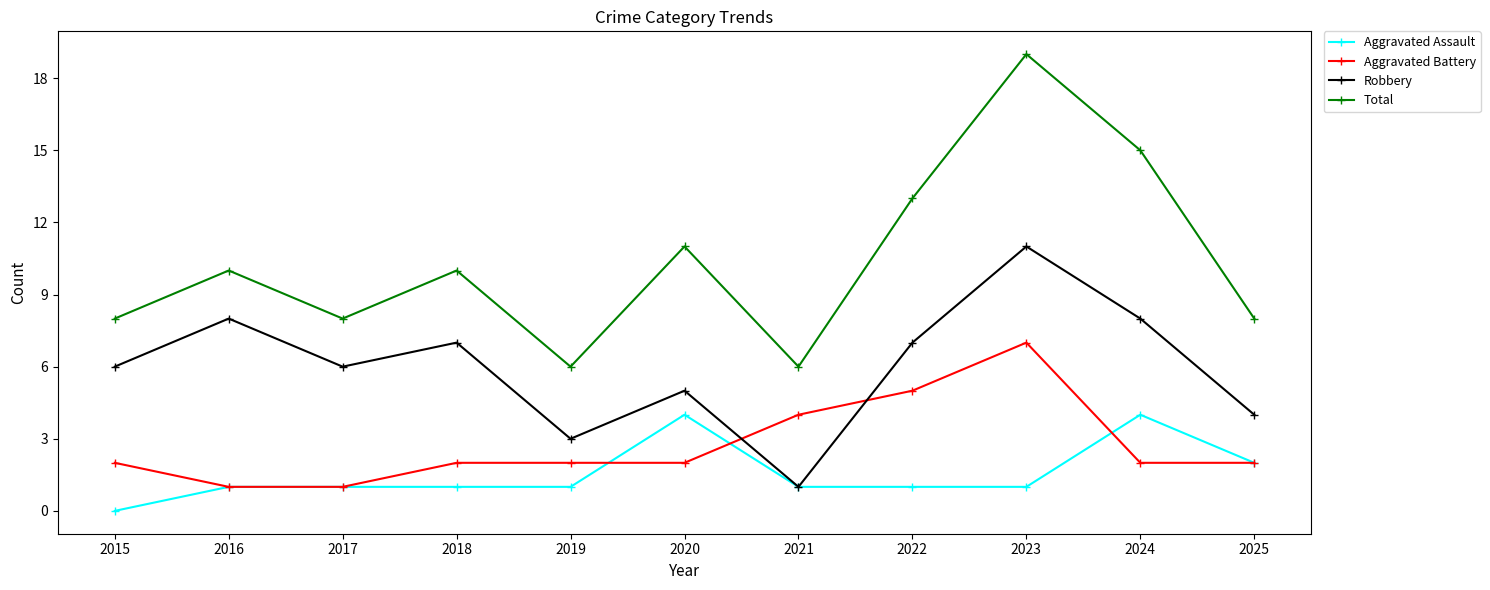

Rank the series at 2019 from highest to lowest value.

Total, Robbery, Aggravated Battery, Aggravated Assault